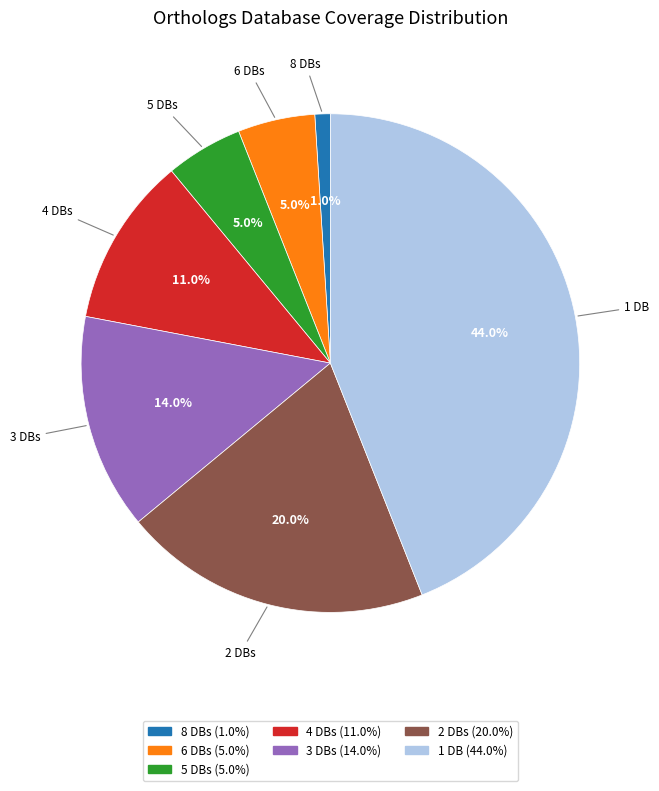

How many slices are in this pie chart?

7